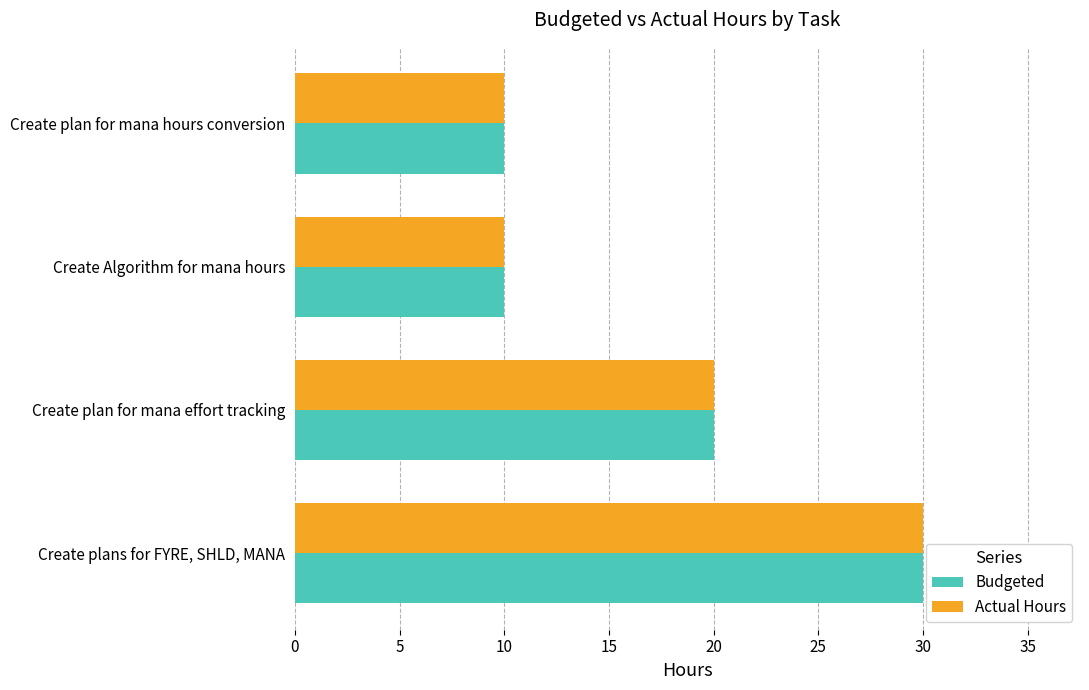

Is it true that Budgeted equals 16 at Create plans for FYRE, SHLD, MANA?

False